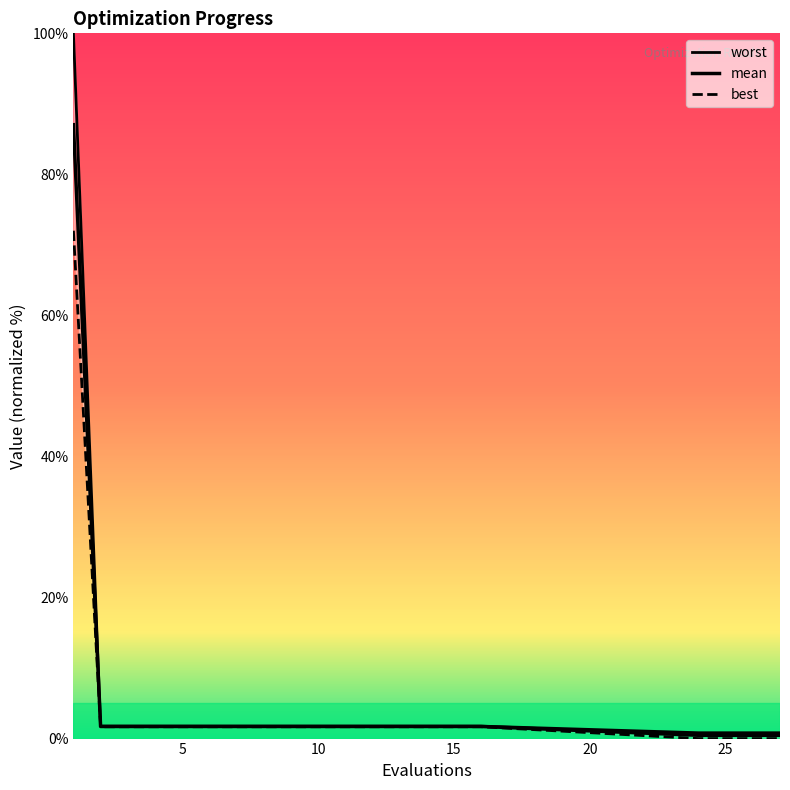

What is the sum of the mean values at 1 and 8?

88.8